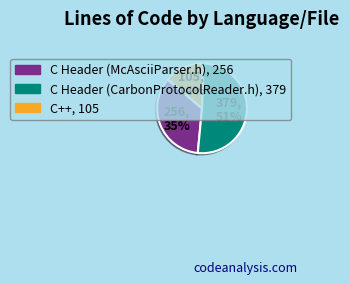

To the nearest percent, what is the combined percentage of C++ and C Header (CarbonProtocolReader.h)?

65%